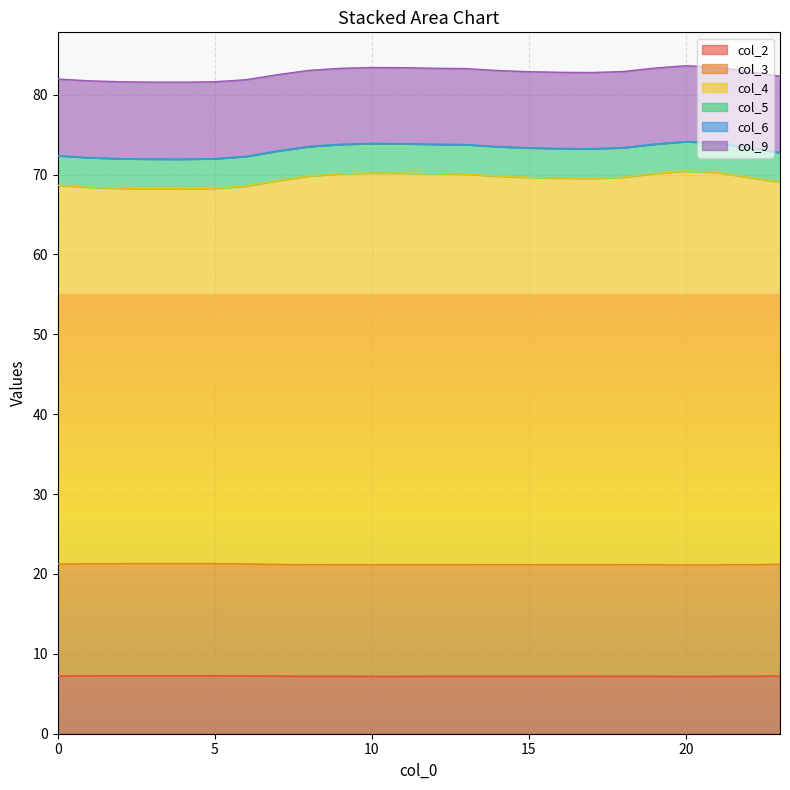

What is the difference between the highest and lowest values at 7?

65.7